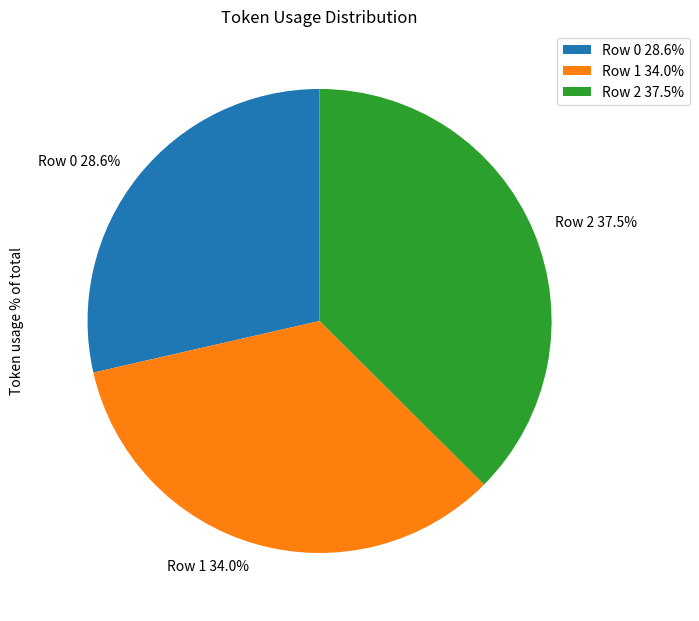

To the nearest percent, what is the difference between the Row 2 and Row 1 slice percentages?

3%